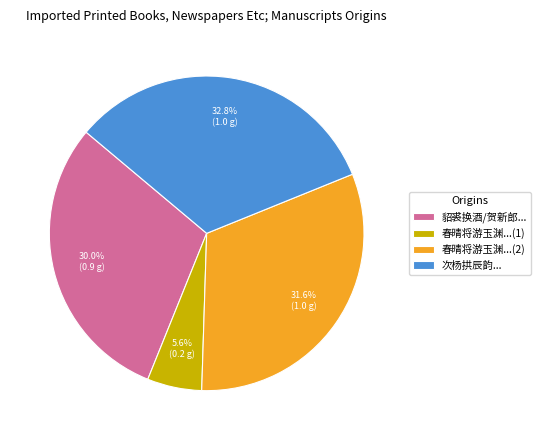

What is the smallest slice in the pie chart?

春晴将游玉渊...(1)